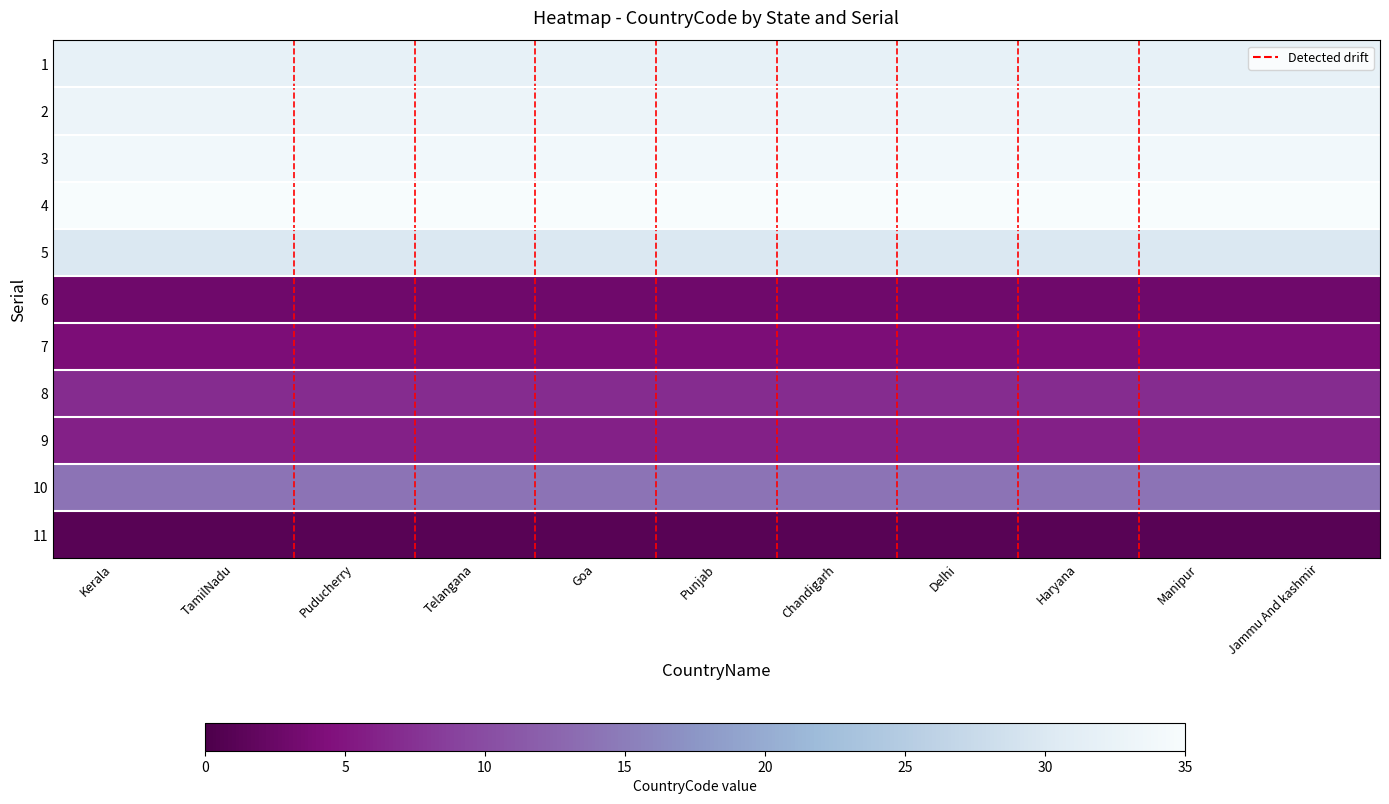

At which category is the sum across all series the highest?

Kerala